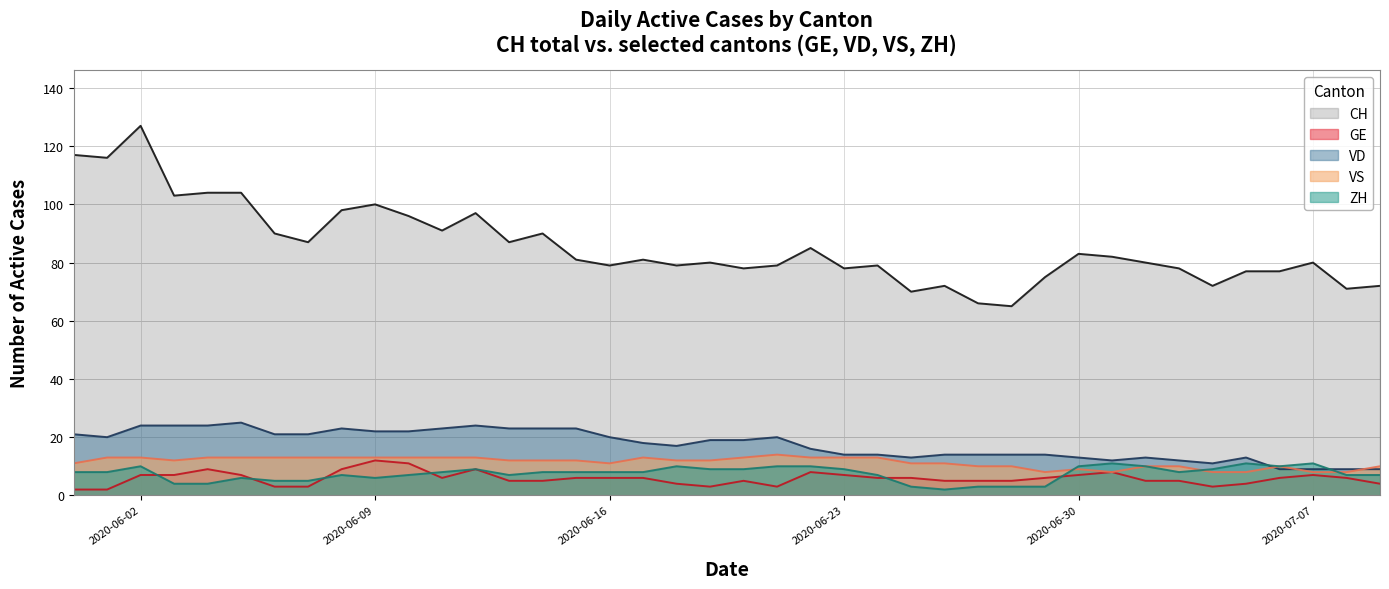

Does the chart display data point markers on the line(s)?

No